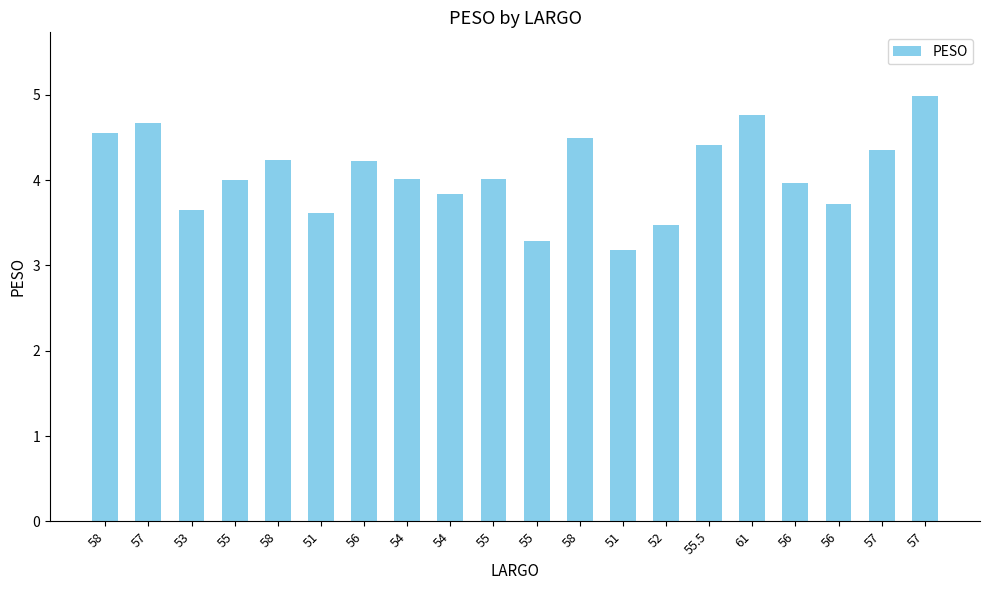

Does the chart contain any negative values?

No